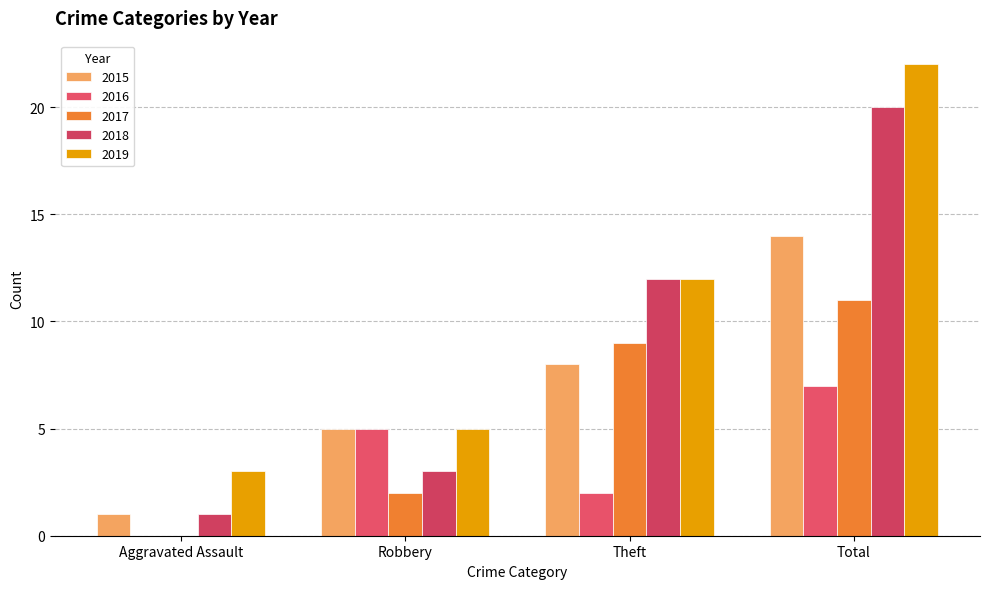

Reading left to right, what are all the values shown in this chart?

2015: 1	5	8	14
2016: 0	5	2	7
2017: 0	2	9	11
2018: 1	3	12	20
2019: 3	5	12	22